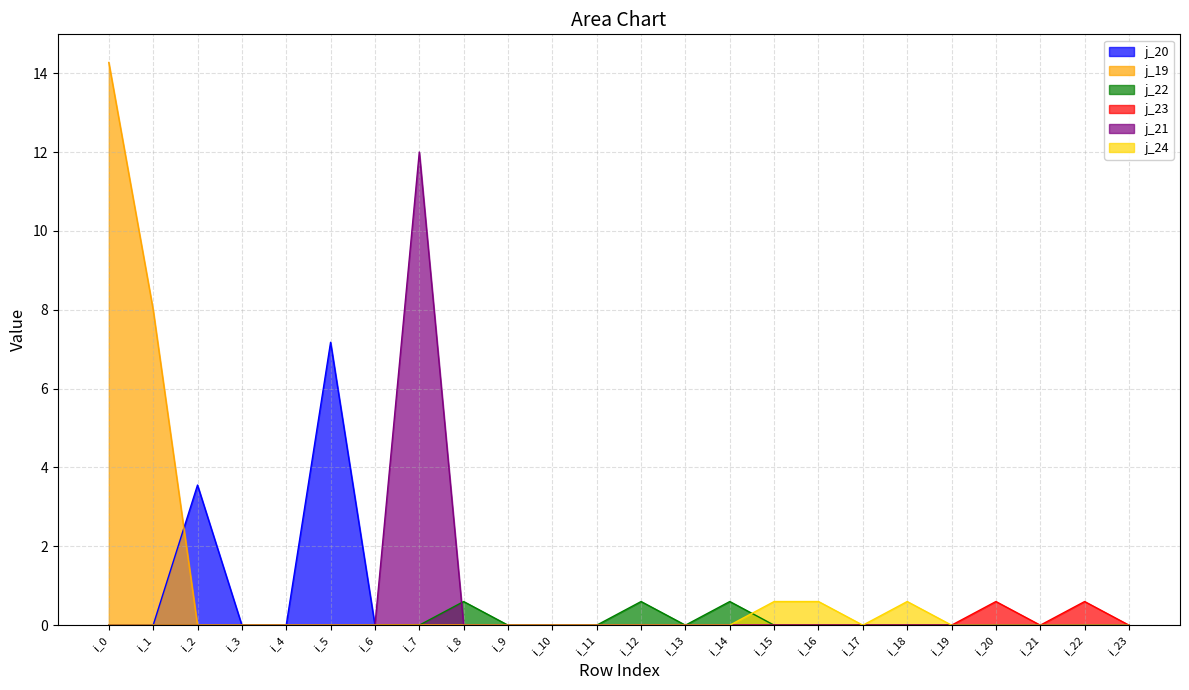

What is the total value across all series at i_20?

0.6